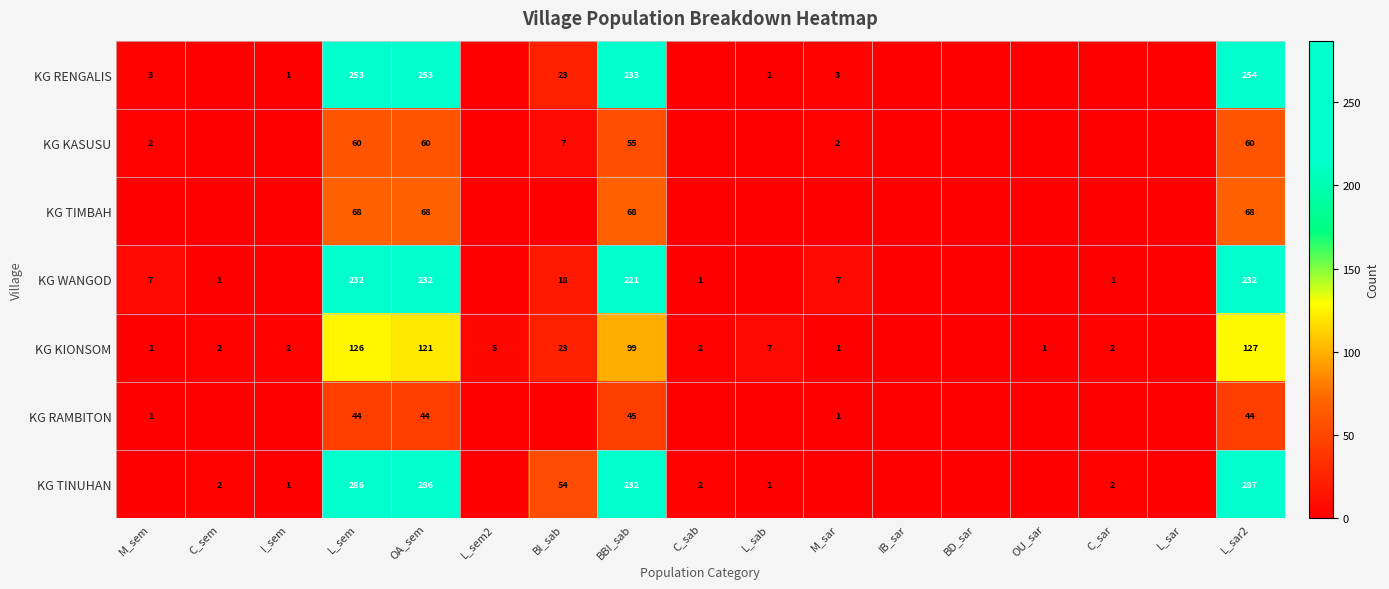

How many categories are shown in the chart?

17